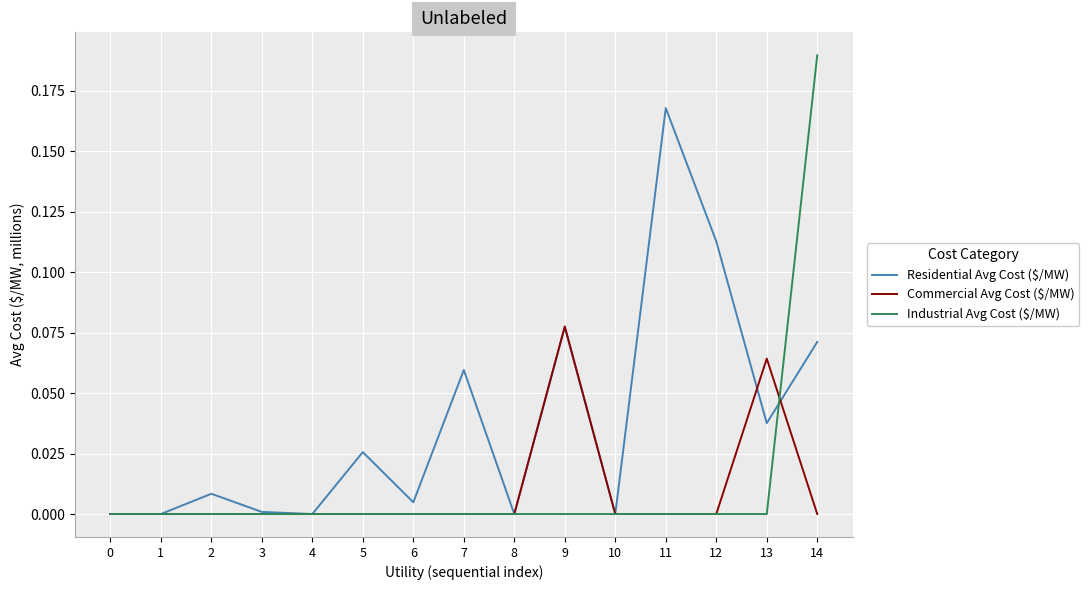

Between 1 and 9, which series saw the biggest shift?

Commercial Avg Cost ($/MW)